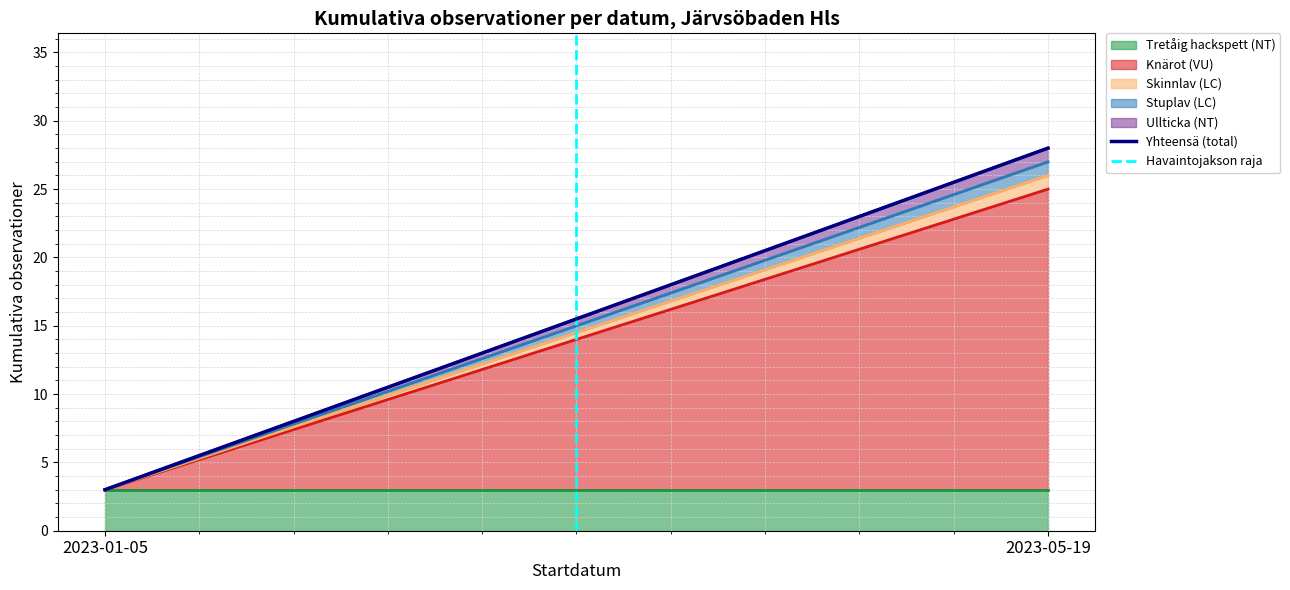

What is the label of the 2nd point from the right?

2023-01-05